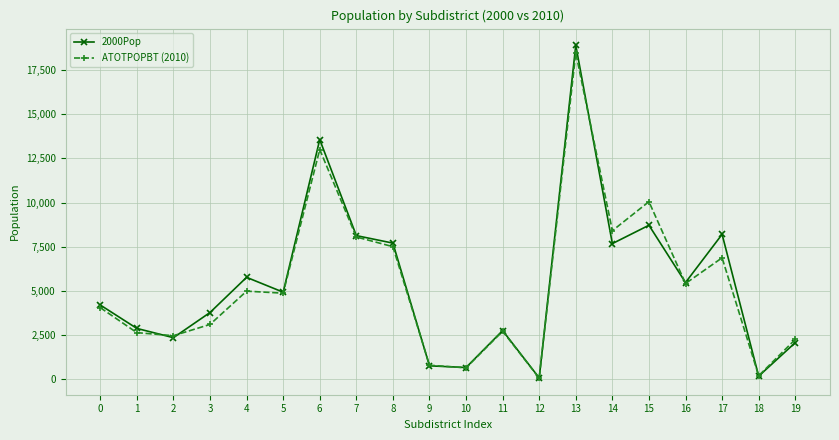

At how many categories does at least one series exceed 16606?

1